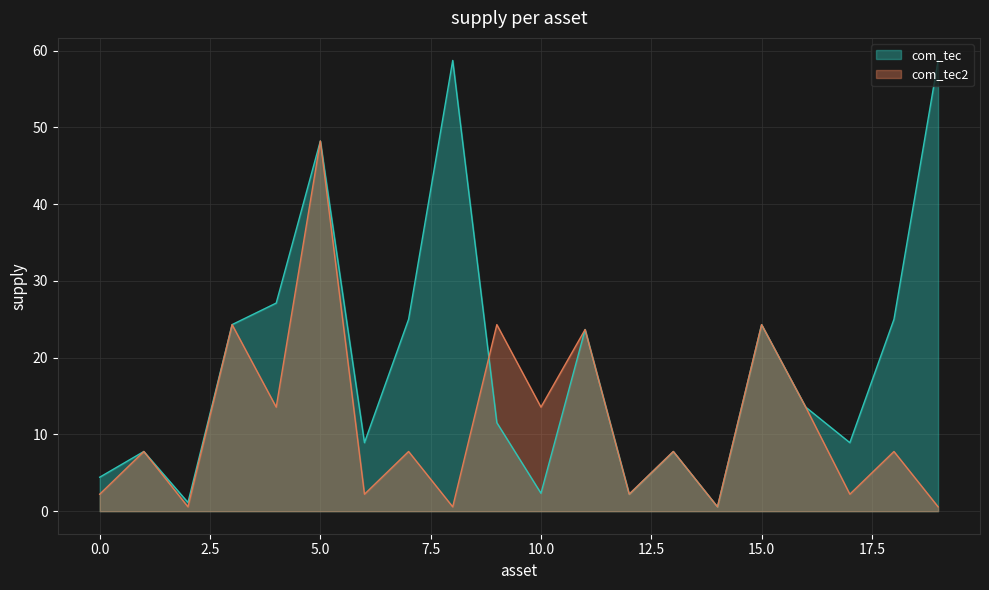

Is it true that com_tec2 equals 0.4 at 0?

False